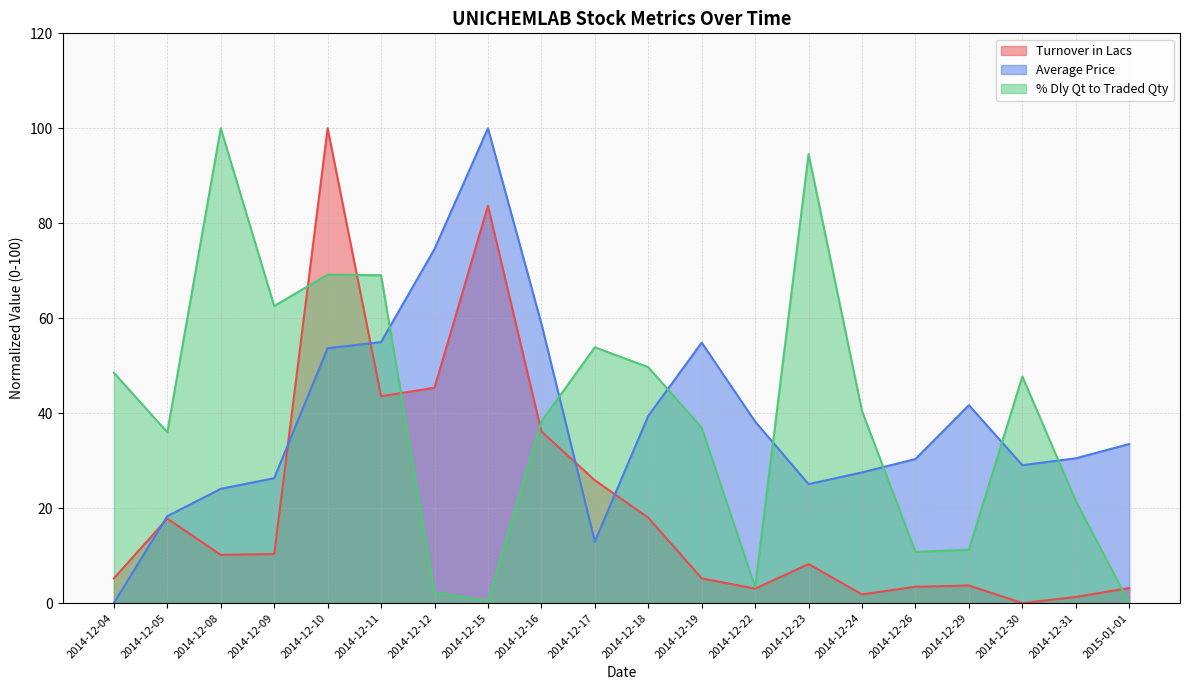

Which series ends up on top after the final intersection of Turnover in Lacs and Average Price?

Average Price